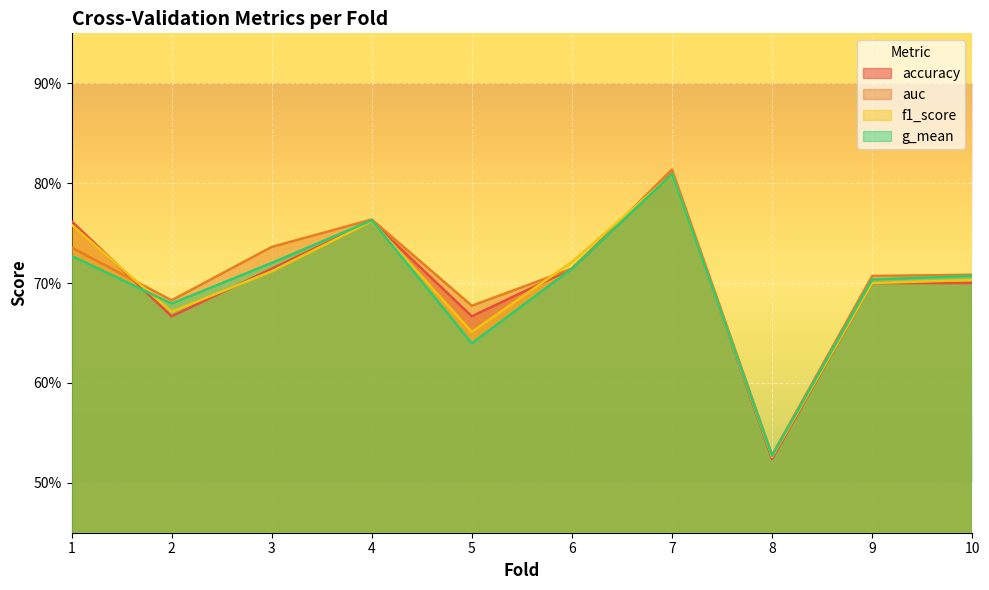

Reading left to right, what are all the values shown in this chart?

accuracy: 1=0.8	2=0.7	3=0.7	4=0.8	5=0.7	6=0.7	7=0.8	8=0.5	9=0.7	10=0.7
auc: 1=0.7	2=0.7	3=0.7	4=0.8	5=0.7	6=0.7	7=0.8	8=0.5	9=0.7	10=0.7
f1_score: 1=0.8	2=0.7	3=0.7	4=0.8	5=0.7	6=0.7	7=0.8	8=0.5	9=0.7	10=0.7
g_mean: 1=0.7	2=0.7	3=0.7	4=0.8	5=0.6	6=0.7	7=0.8	8=0.5	9=0.7	10=0.7